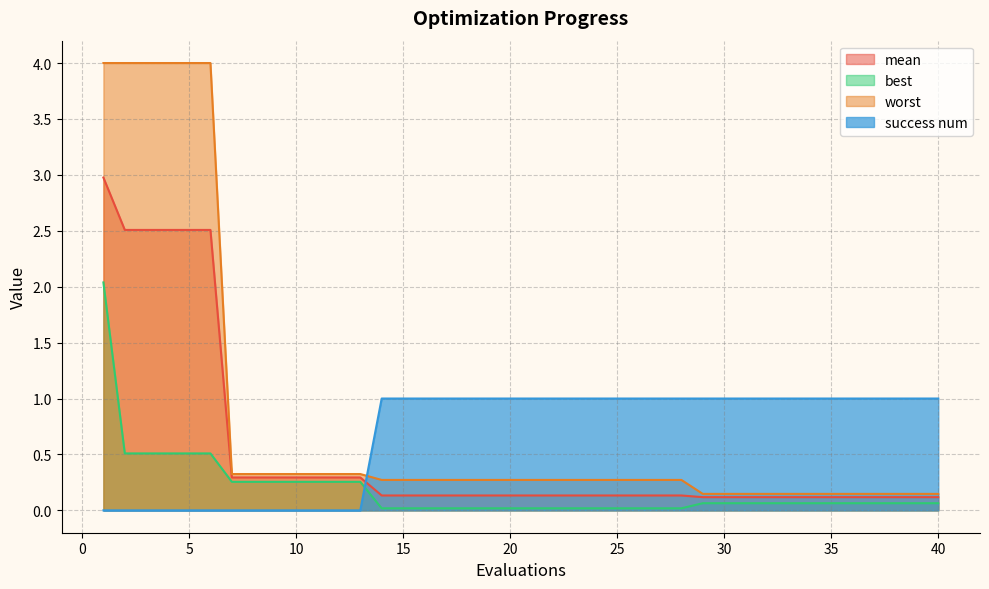

What is the value of the best point at the 9th from the left?

0.3